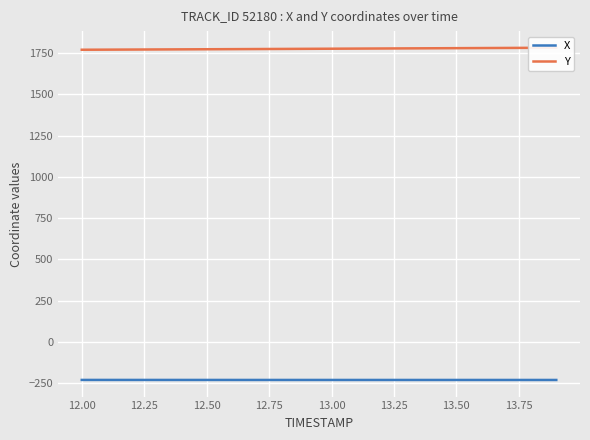

True or false: Y and X intersect in this chart.

False